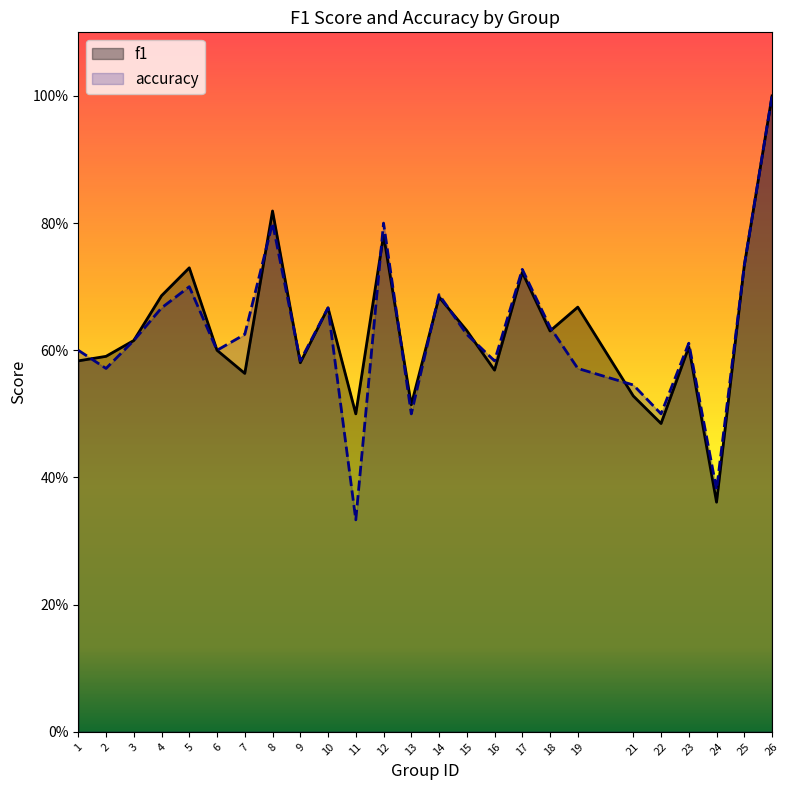

Rank the categories by accuracy value from lowest to highest.

11, 24, 13, 22, 21, 2, 19, 9, 16, 1, 6, 23, 3, 7, 15, 18, 4, 10, 14, 5, 17, 25, 8, 12, 26